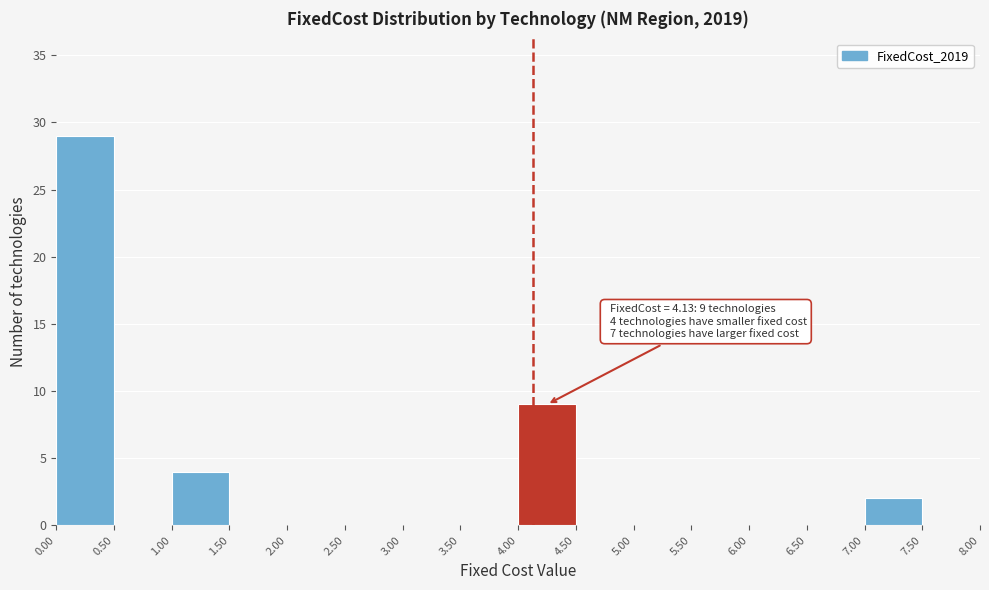

Over which range of the x-axis is the bar tallest?

0.00 to 0.50